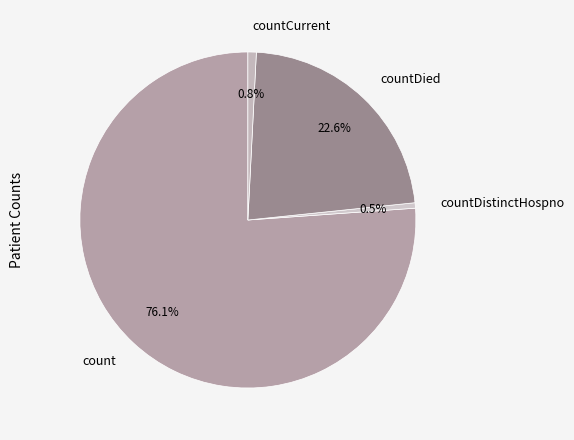

Does any single category account for the majority?

Yes